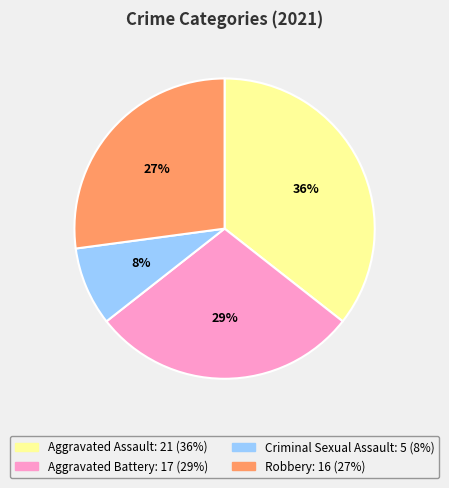

To the nearest percent, what is the average slice percentage?

25%